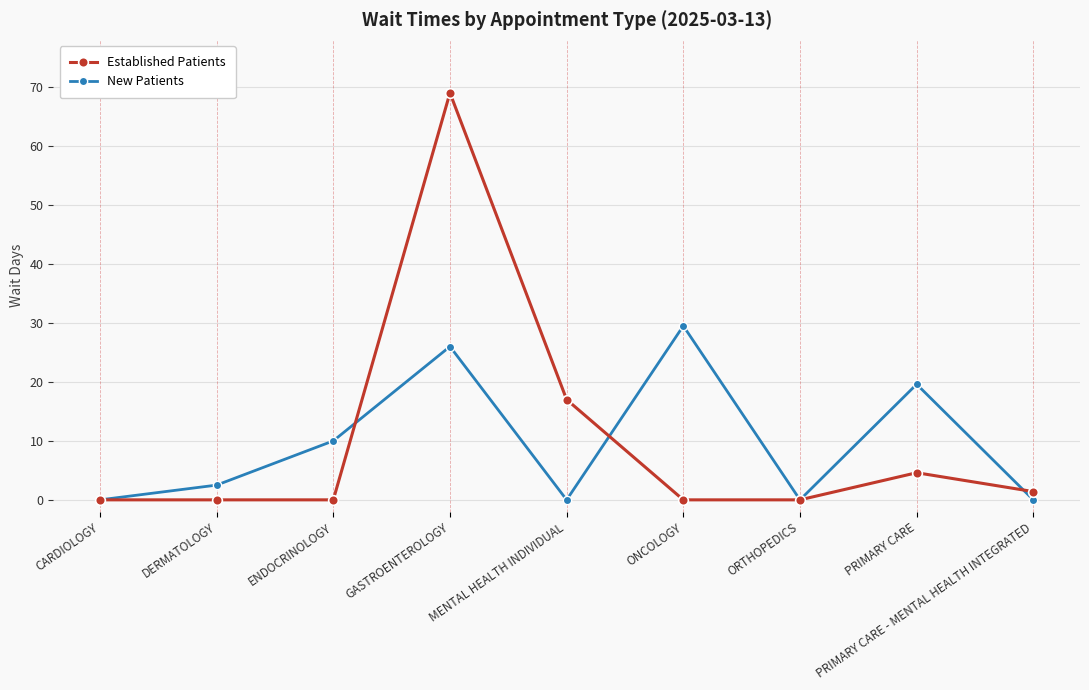

At how many categories does at least one series exceed 15?

4